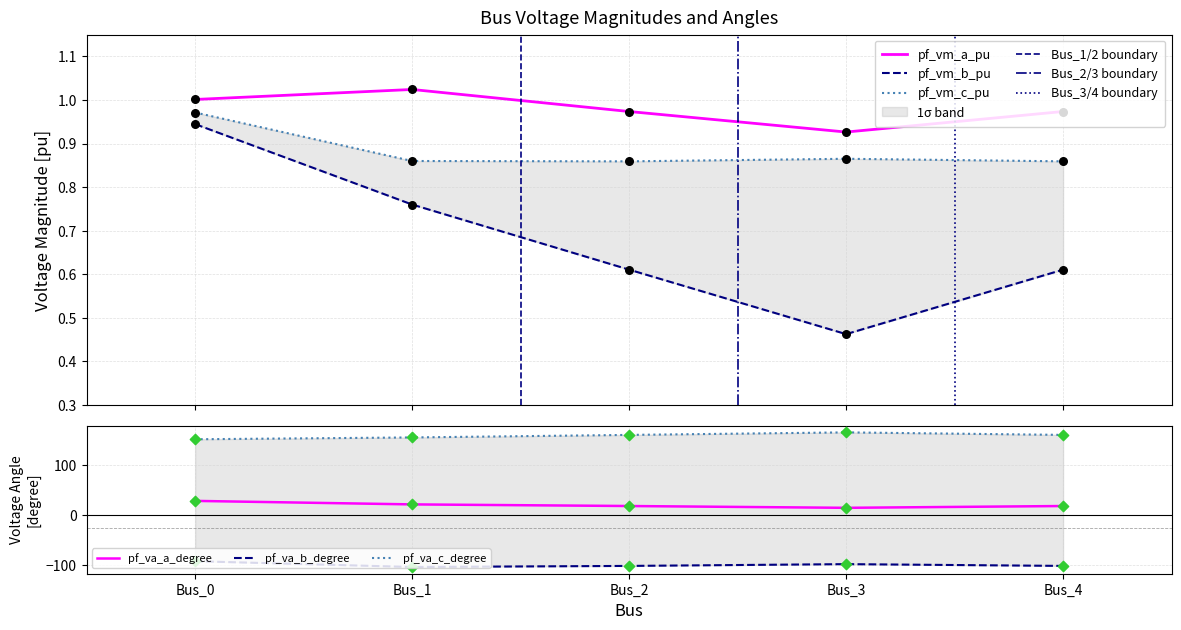

At which category is the sum across all series the highest?

Bus_0